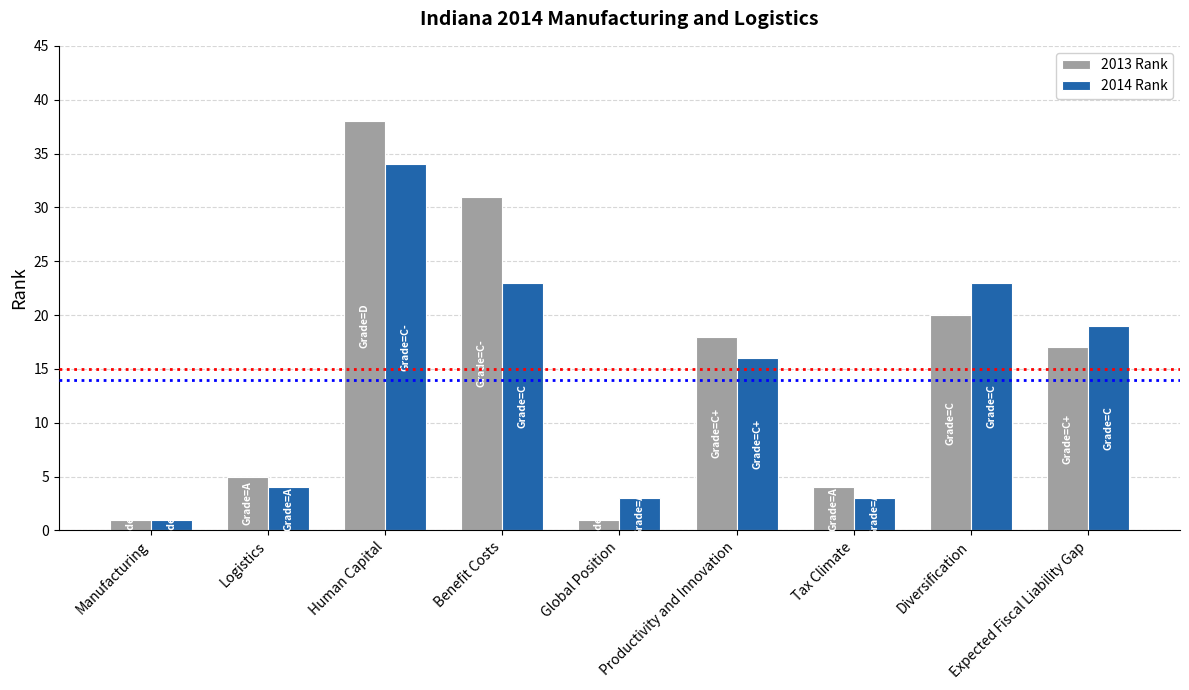

The value of 2014 Rank at Diversification is 16. True or false?

False